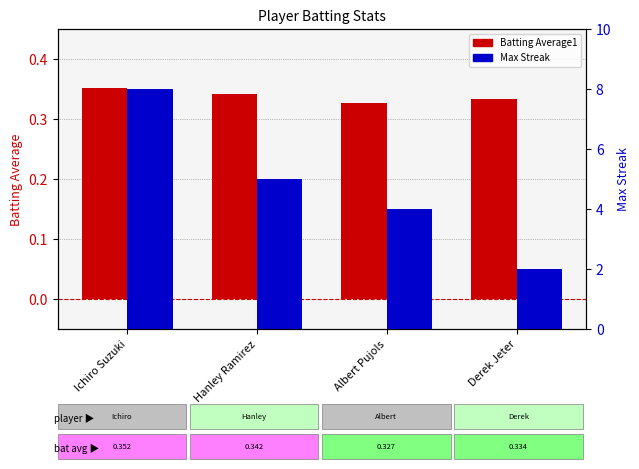

What is the approximate value of Batting Average1 at Albert Pujols?

0.3